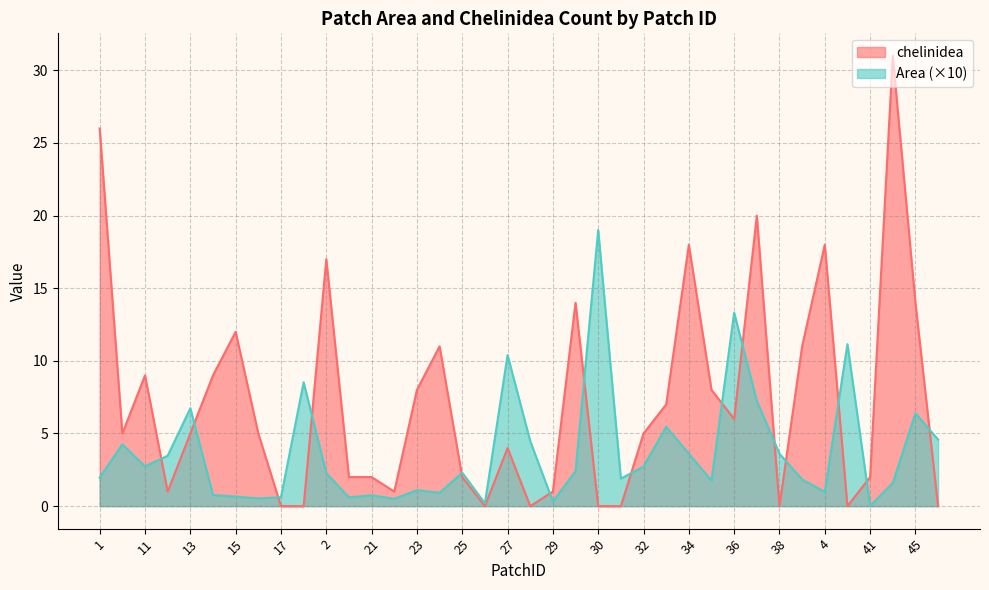

What value does the Area series have at 34?

3.6